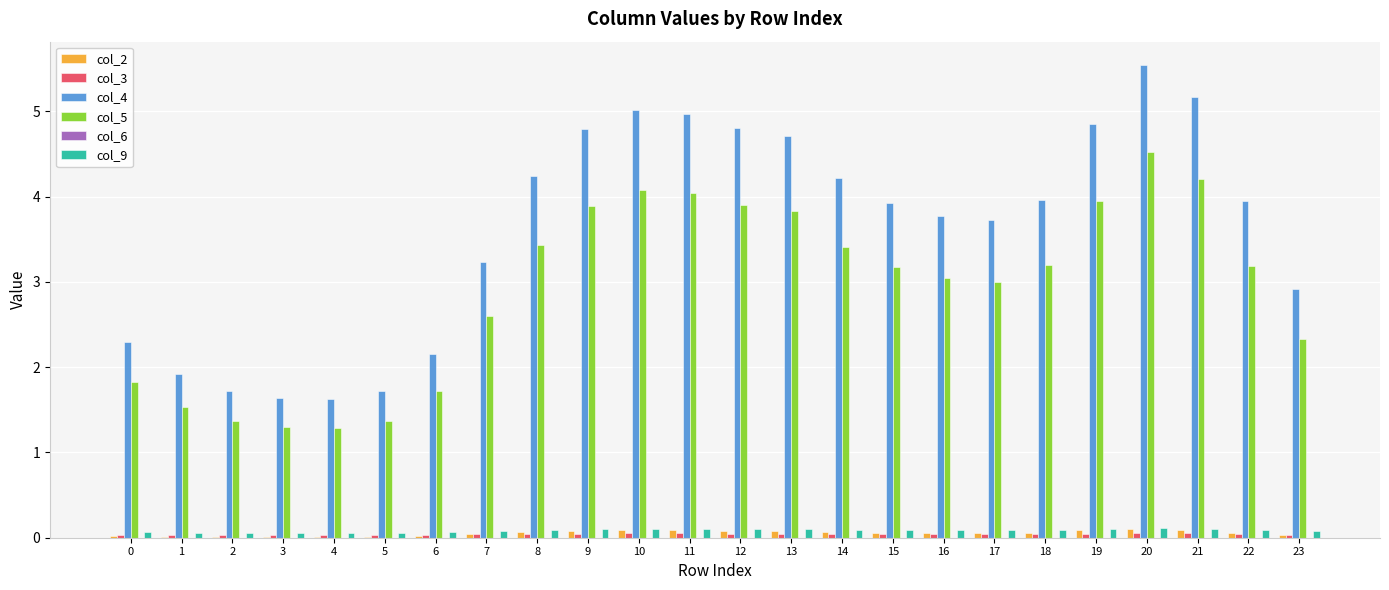

What is the maximum value shown in the chart?

5.5